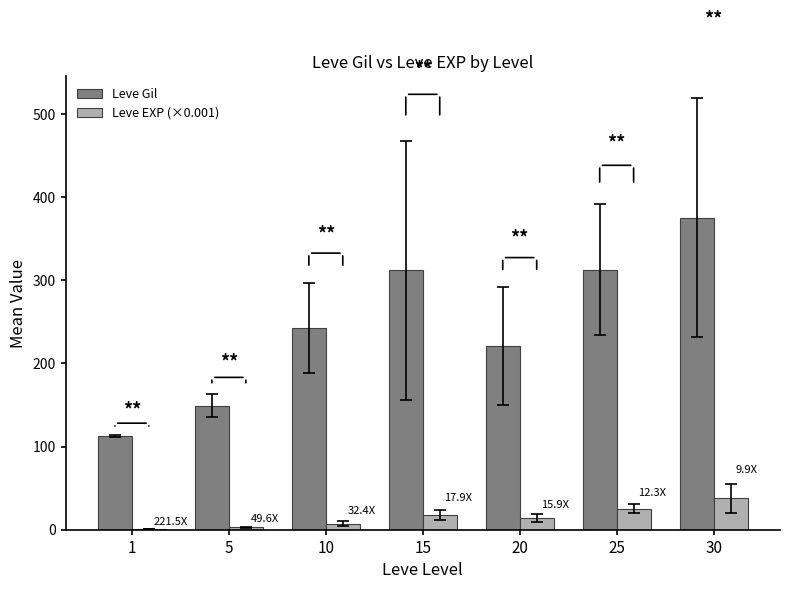

Between 1 and 15, which series saw the biggest shift?

Leve Gil